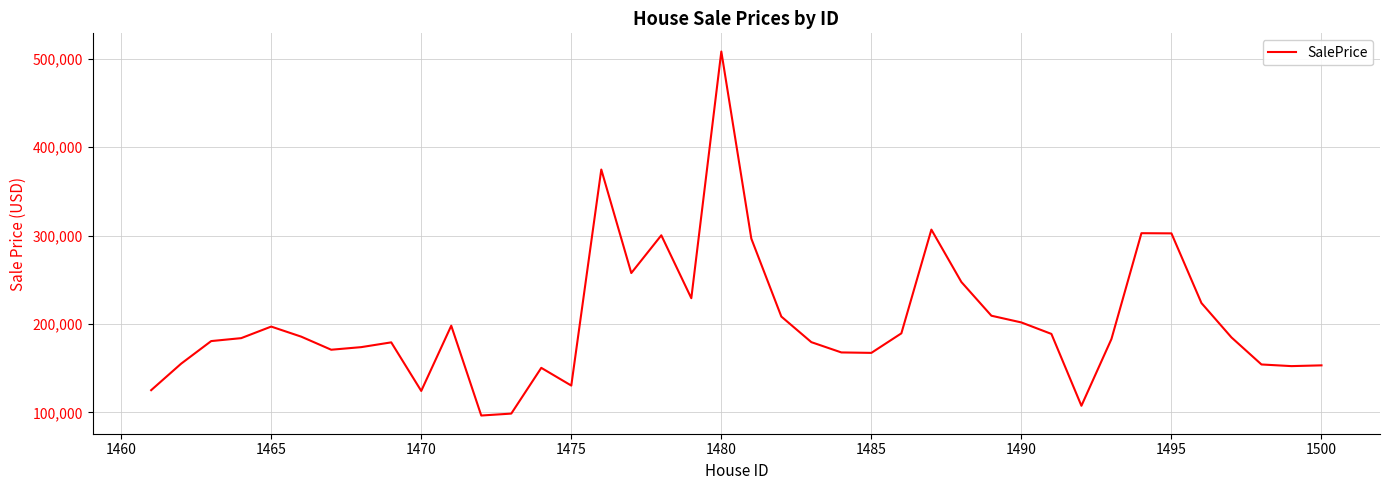

What is the difference between the maximum and minimum values?

411563.6